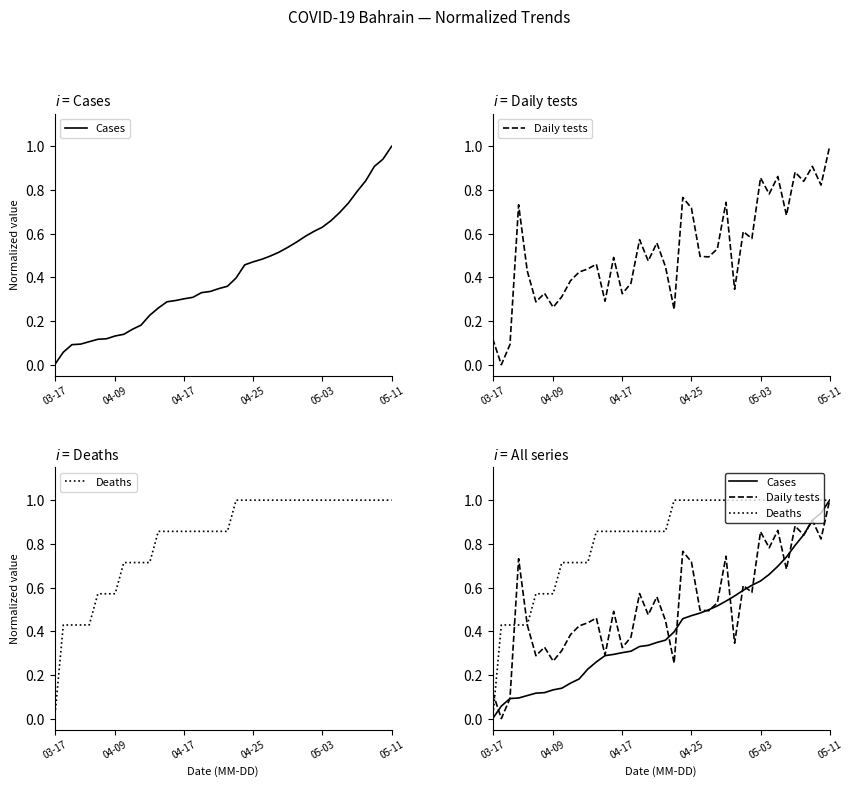

Is it true that Daily tests equals 0.9 at 26?

False